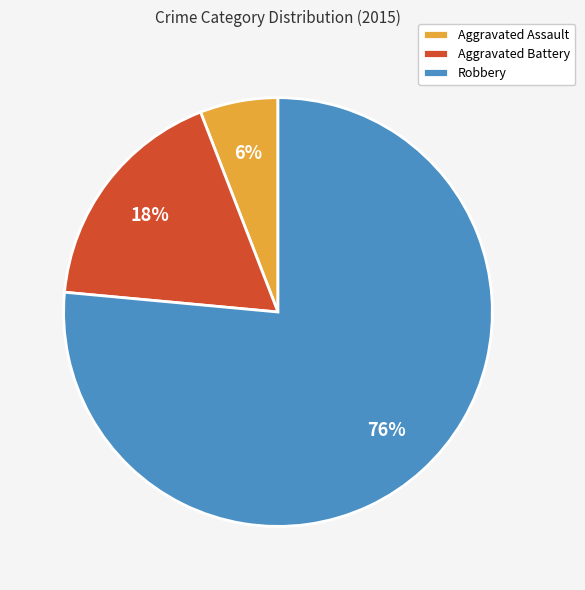

What percentage is the Robbery slice, to the nearest percent?

76%